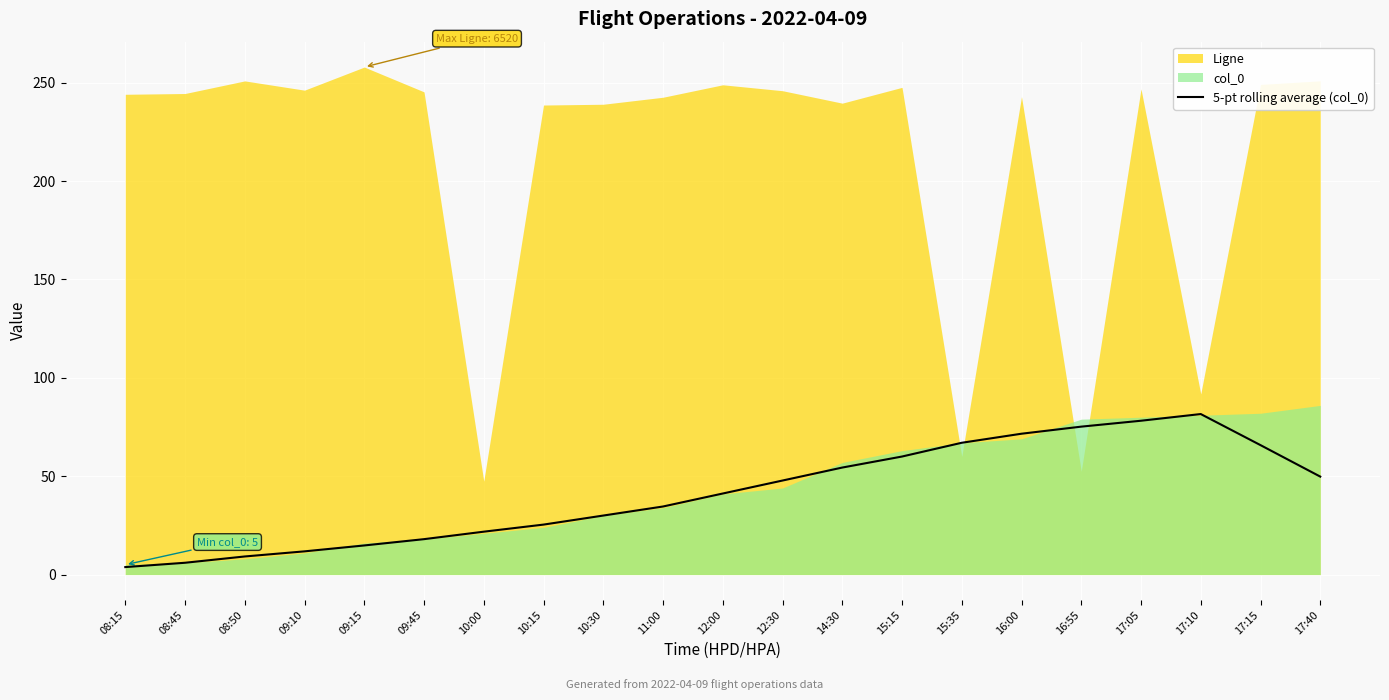

True or false: 5-pt rolling average (col_0) has a value of 3.8 at 08:15.

True